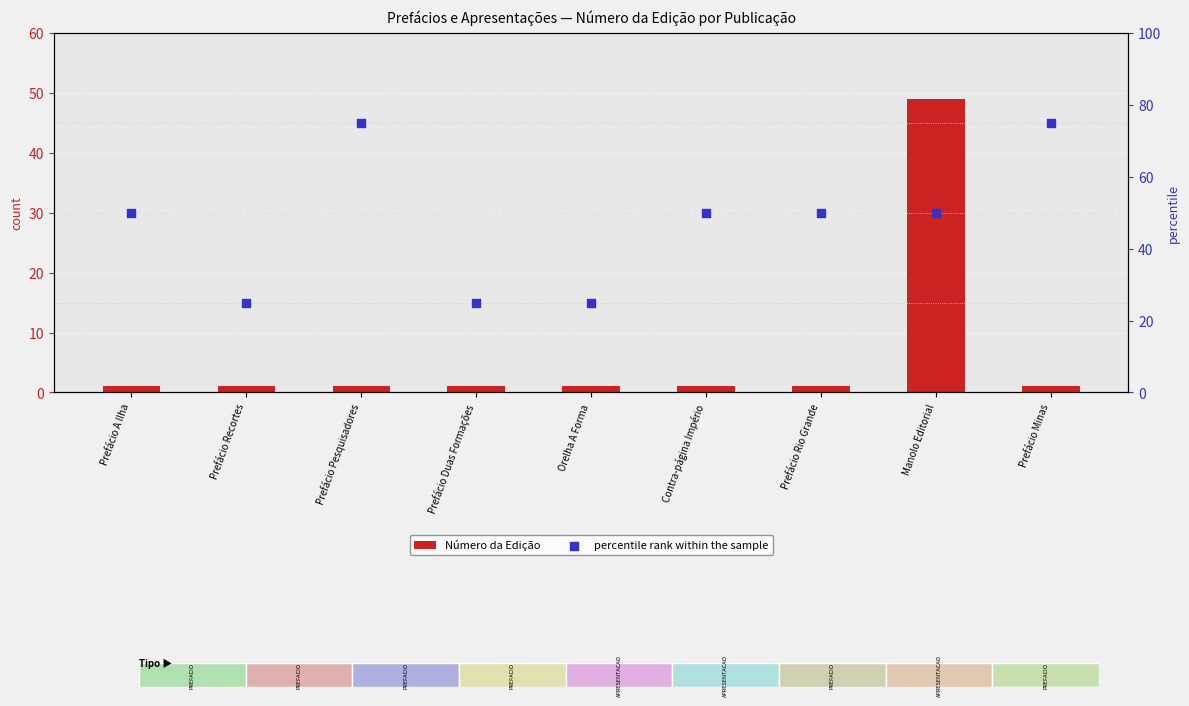

What are all the series names shown in the legend?

Número da Edição, percentile rank within the sample